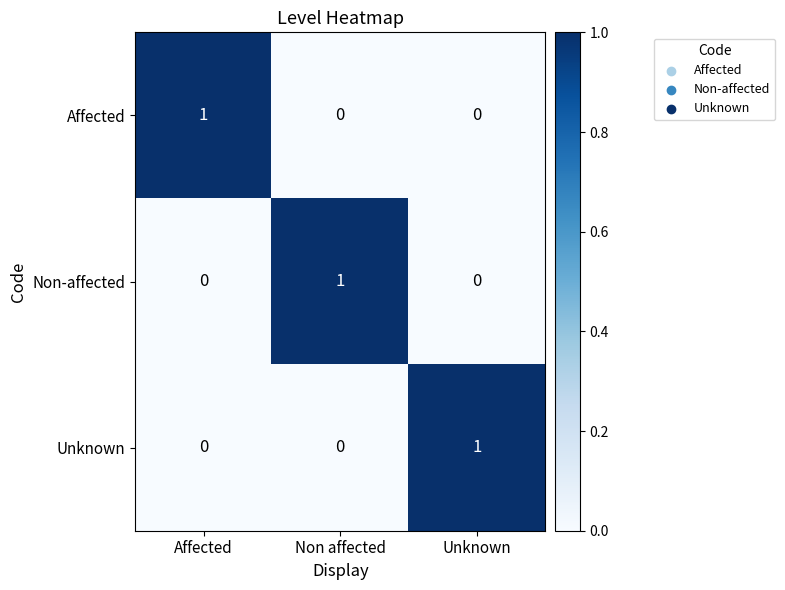

The Unknown series shows 1 at Unknown. True or false?

True